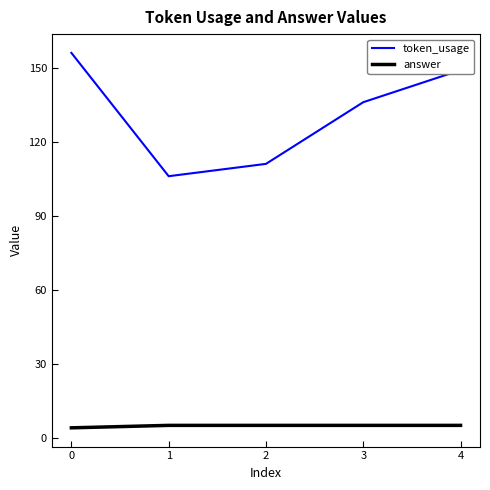

Is the value of token_usage at 0 greater than the value of answer at 0?

Yes